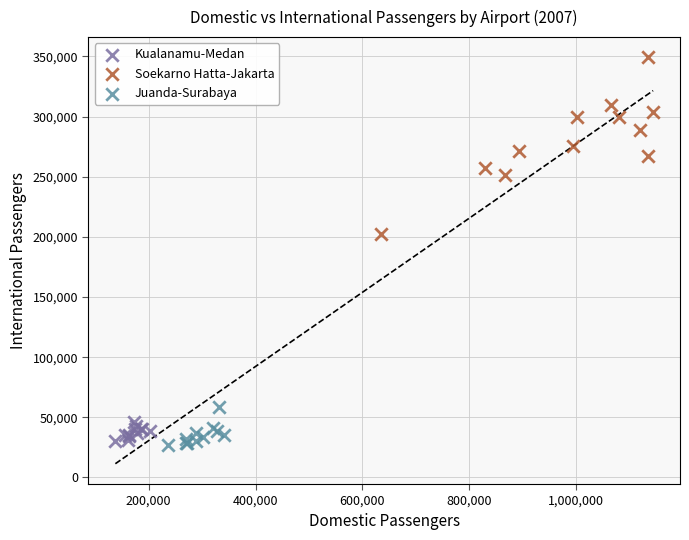

Which series has the largest Y range (max minus min)?

Soekarno Hatta-Jakarta